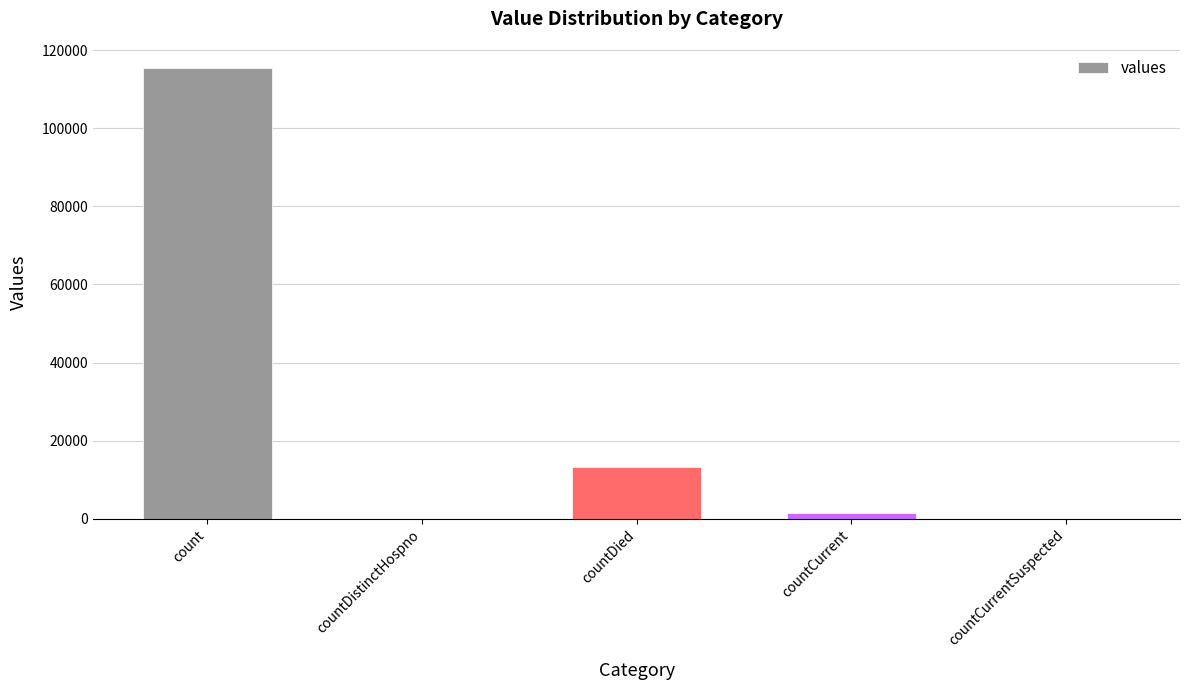

True or false: the data shows 199897 at count.

False